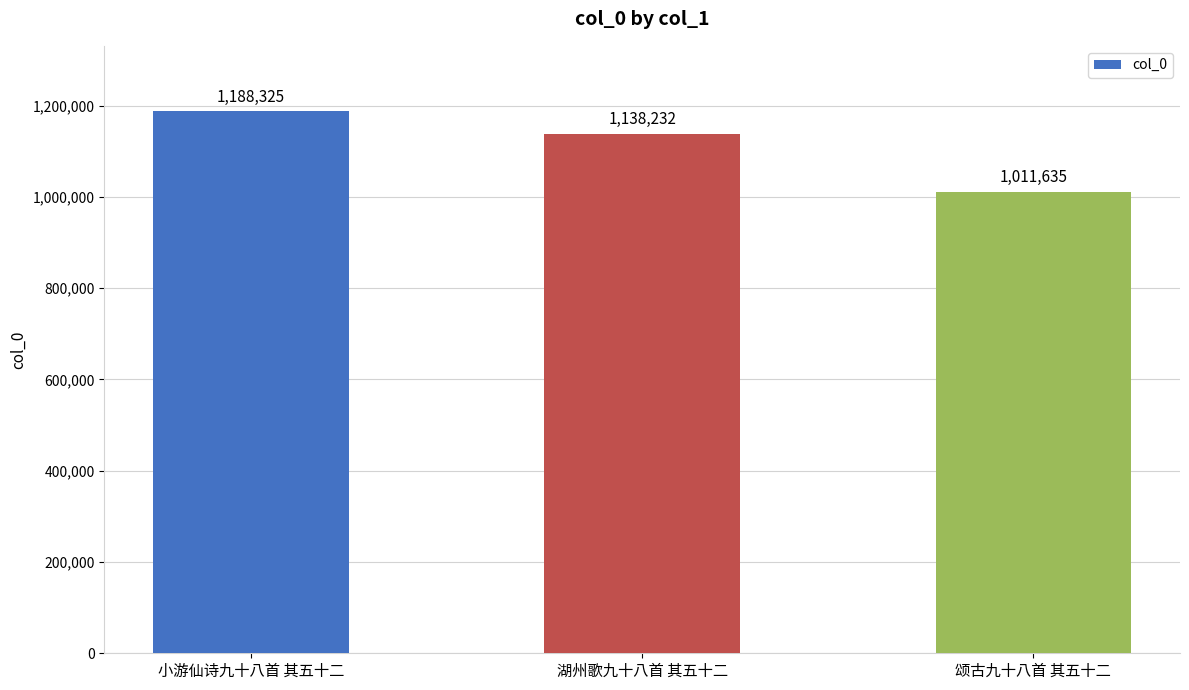

What value does the data have at 小游仙诗九十八首 其五十二, to the nearest 100?

1188300